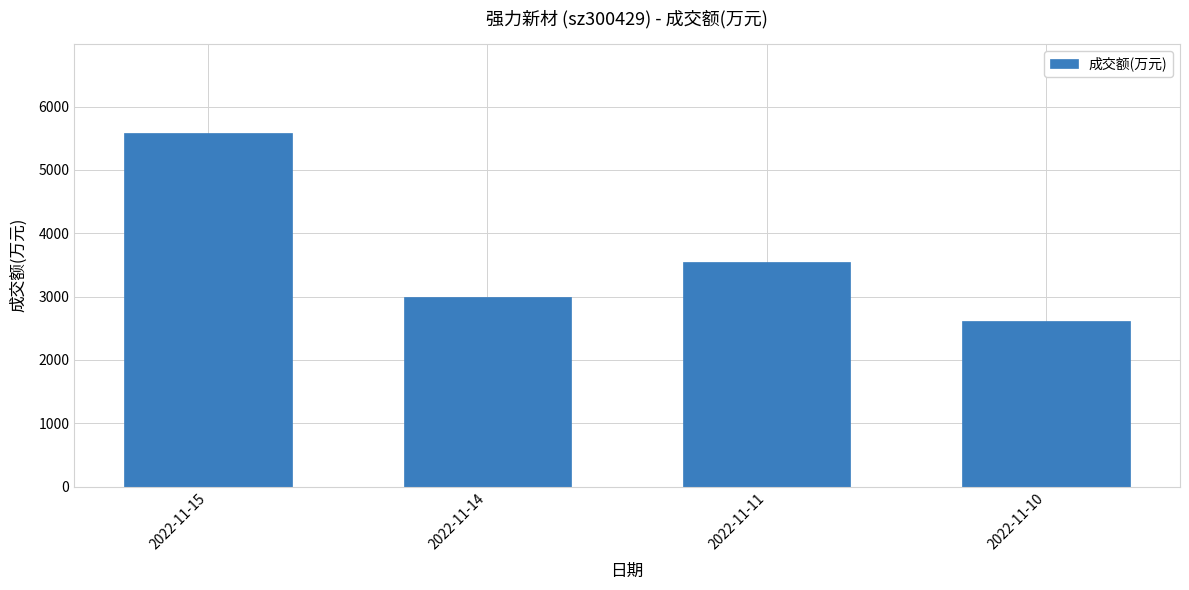

Read the value at 2022-11-10, to the nearest 50.

2600